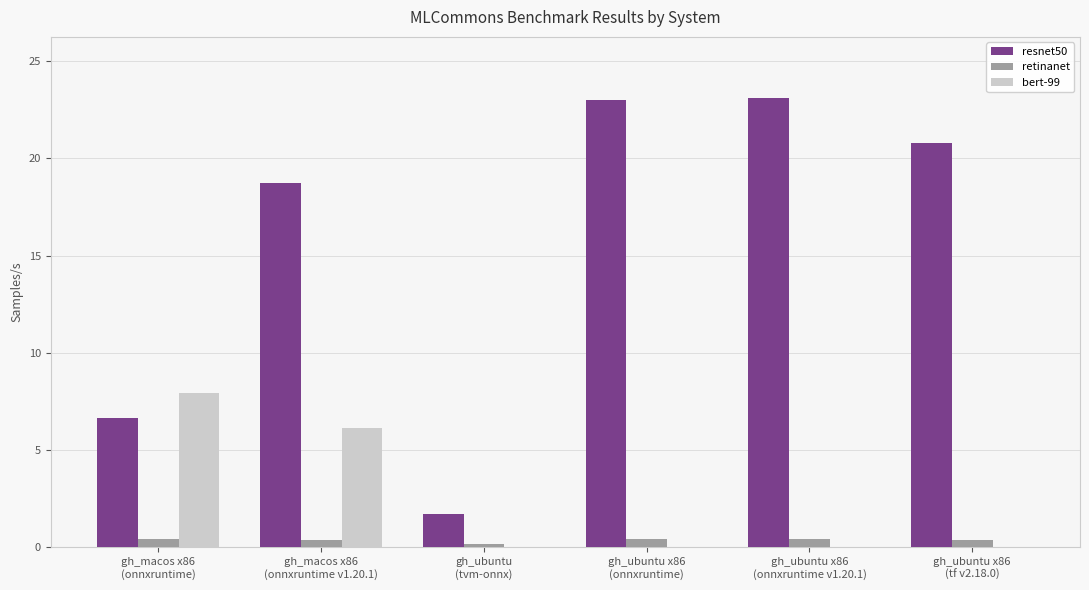

What is the sum of all bert-99 values?

14.1